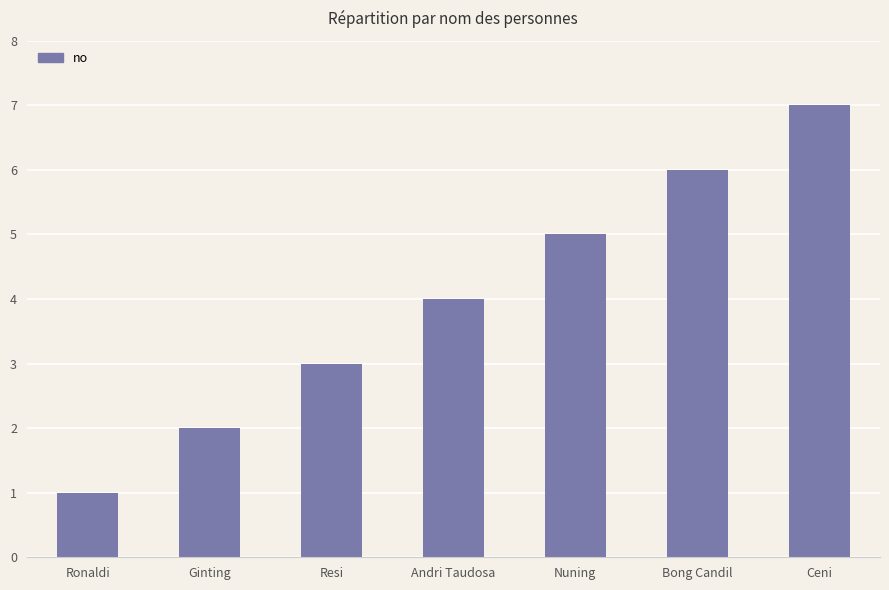

Reading left to right, extract all data points from this chart.

Ronaldi=1	Ginting=2	Resi=3	Andri Taudosa=4	Nuning=5	Bong Candil=6	Ceni=7